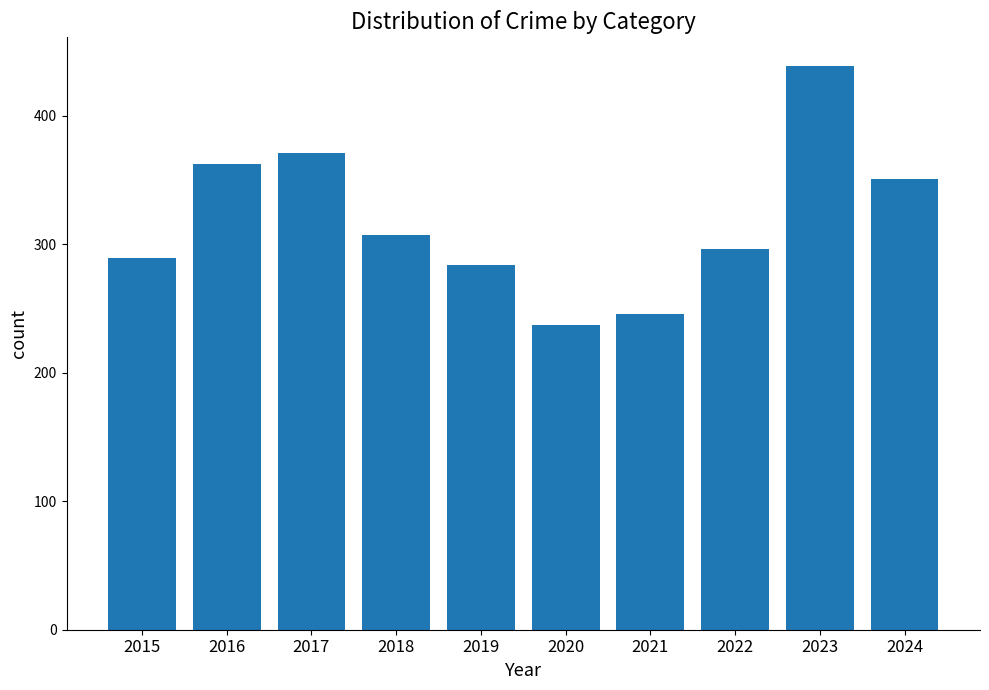

Between 2015 and 2021, which is larger?

2015